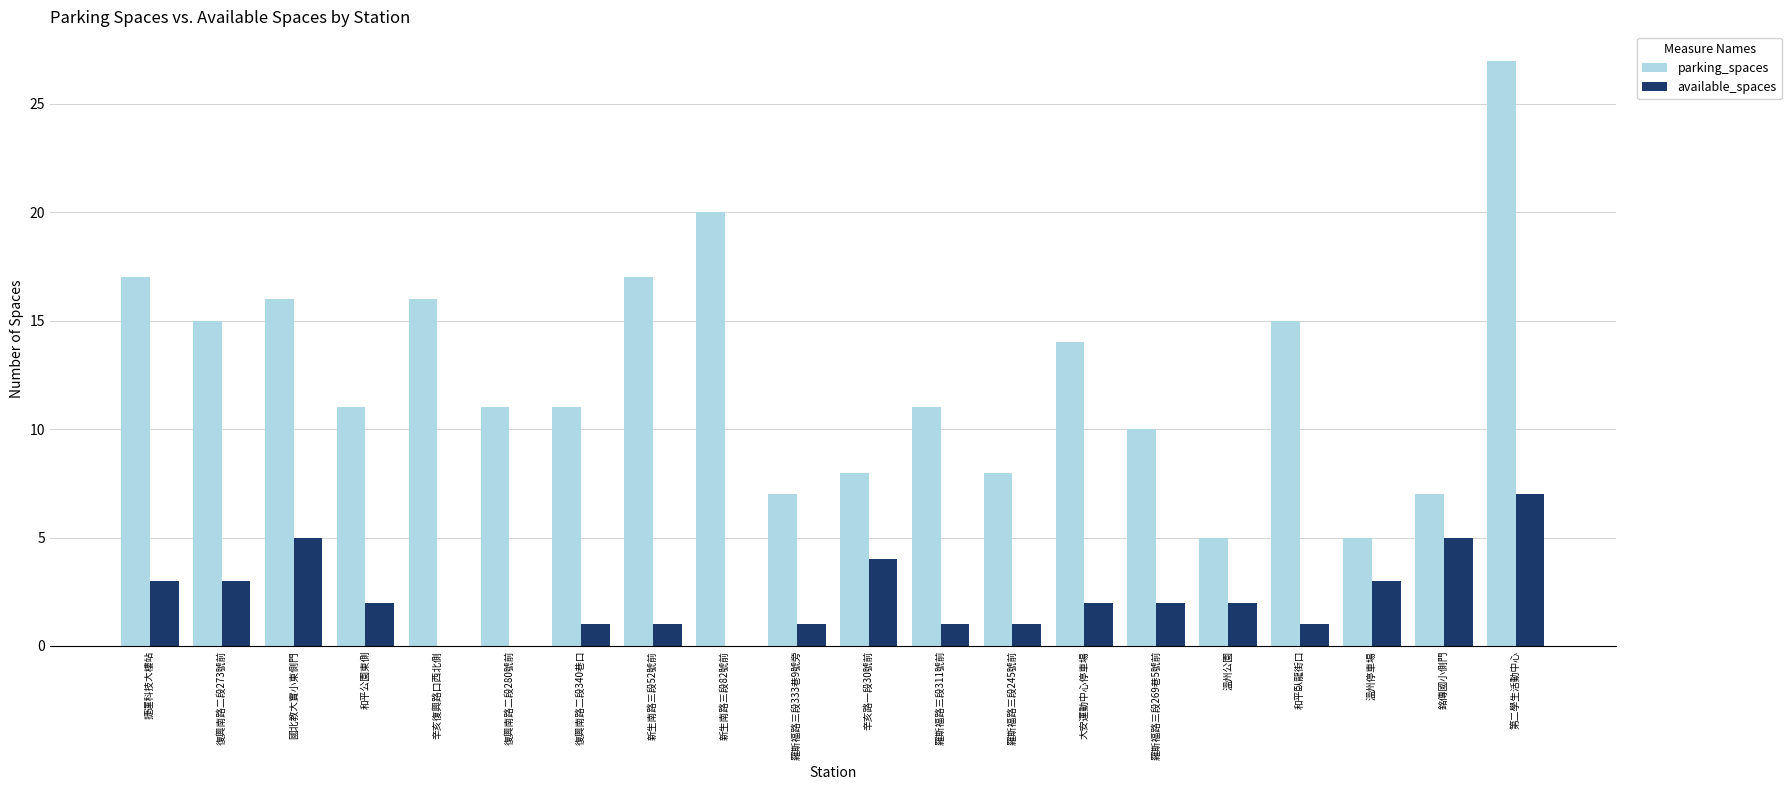

How many groups of bars are there?

20